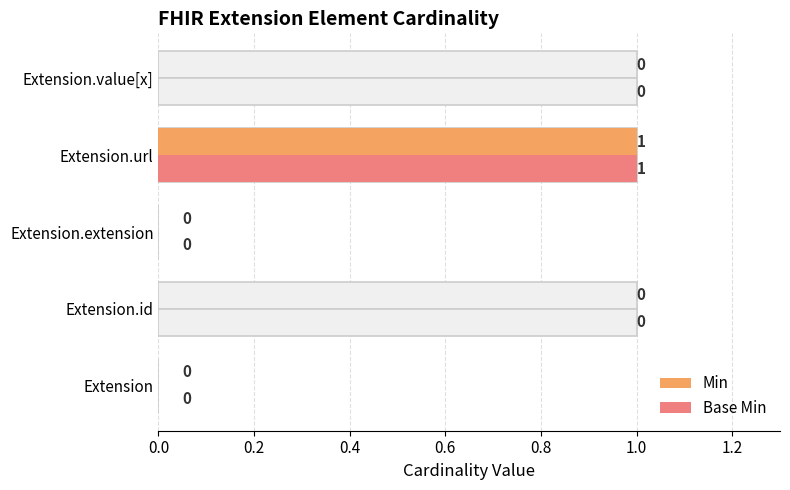

Reading left to right, transcribe all the data shown in this chart.

Min: 0	0	0	1	0
Base Min: 0	0	0	1	0